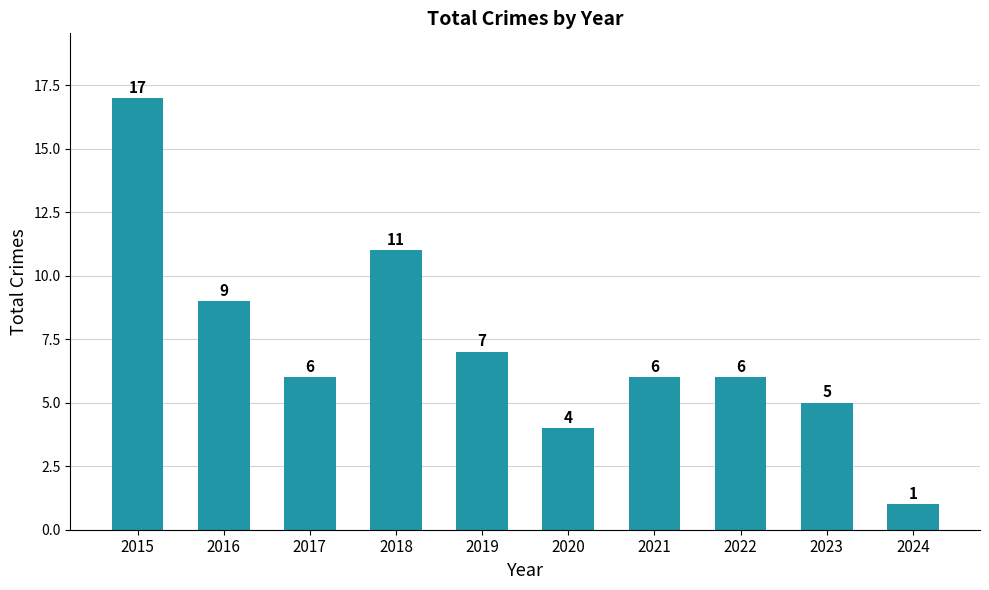

What is the difference between the values at 2022 and 2020?

2